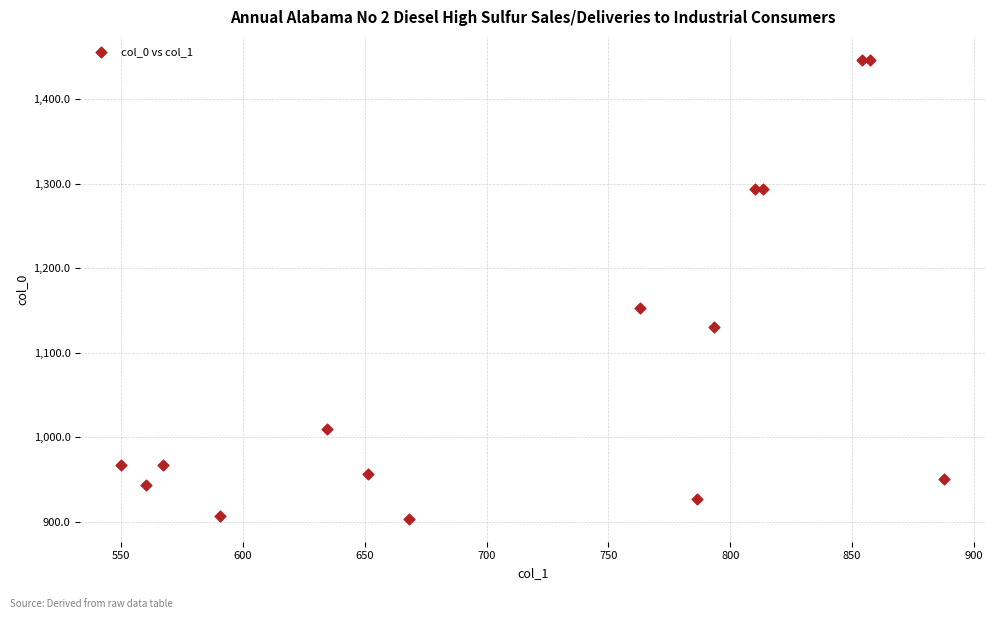

What Y value in the scatter plot is closest to 1175?

1153.3